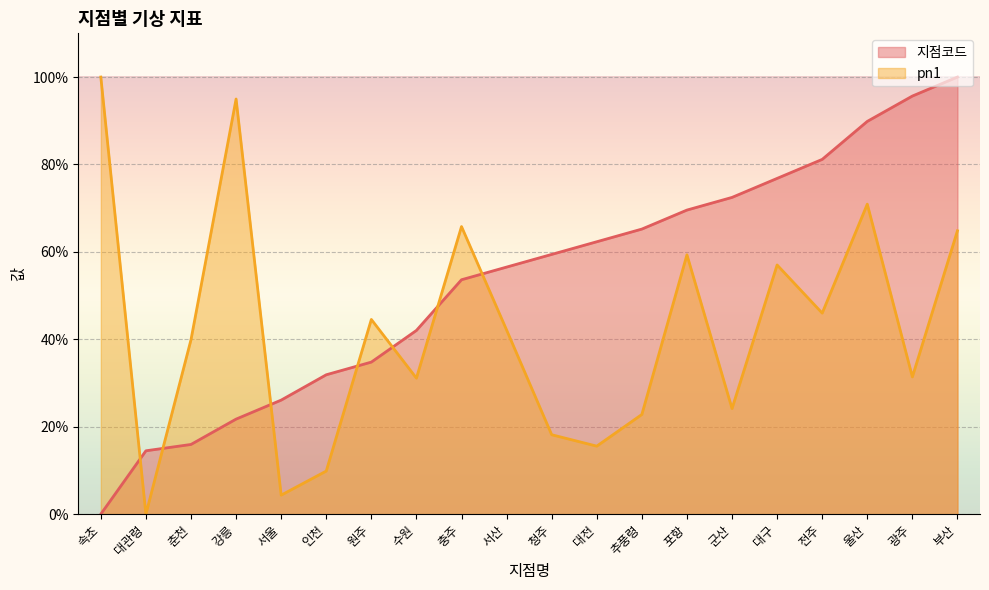

Is it true that pn1 equals 13.8 at 춘천?

False